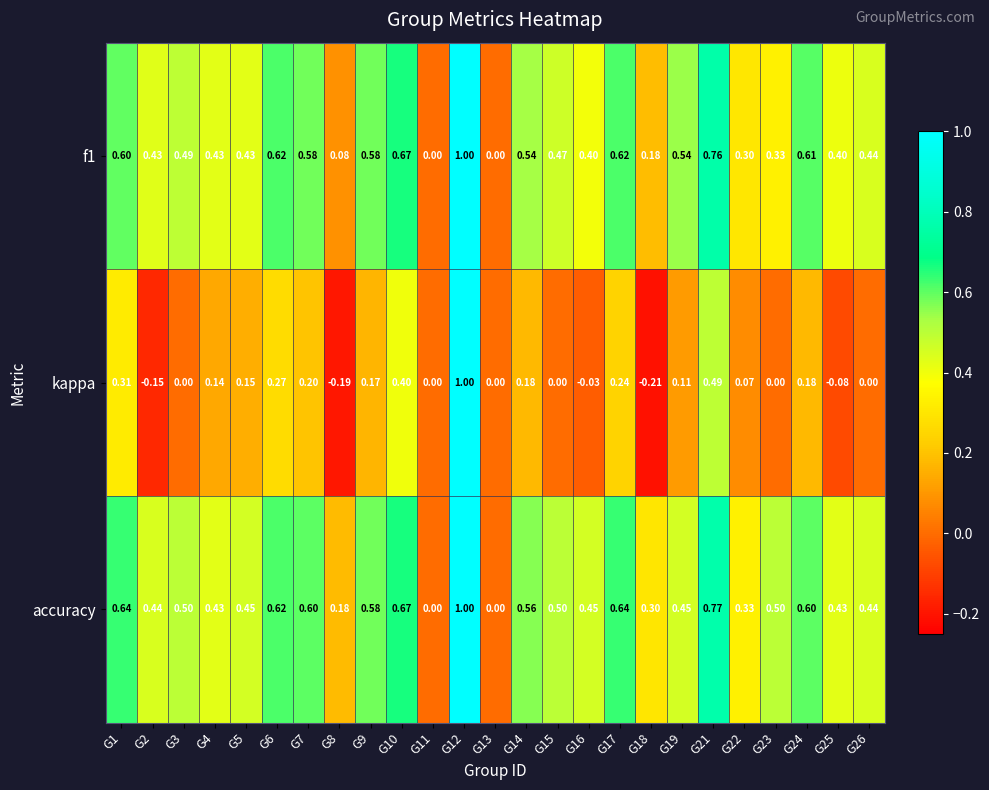

Which series has the widest spread of values?

kappa